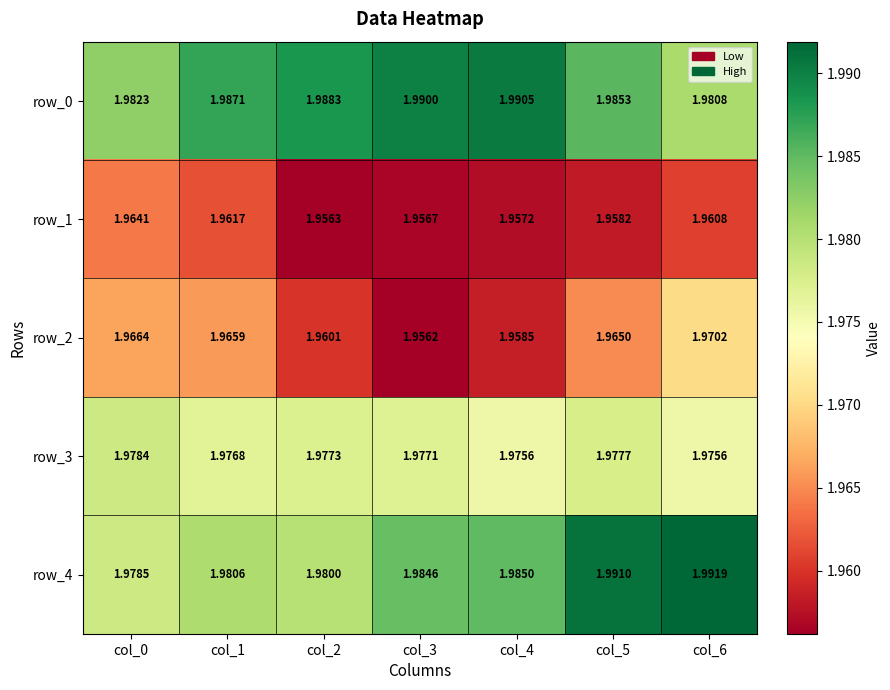

Is the value of row_3 at col_4 greater than the value of row_1 at col_2?

Yes